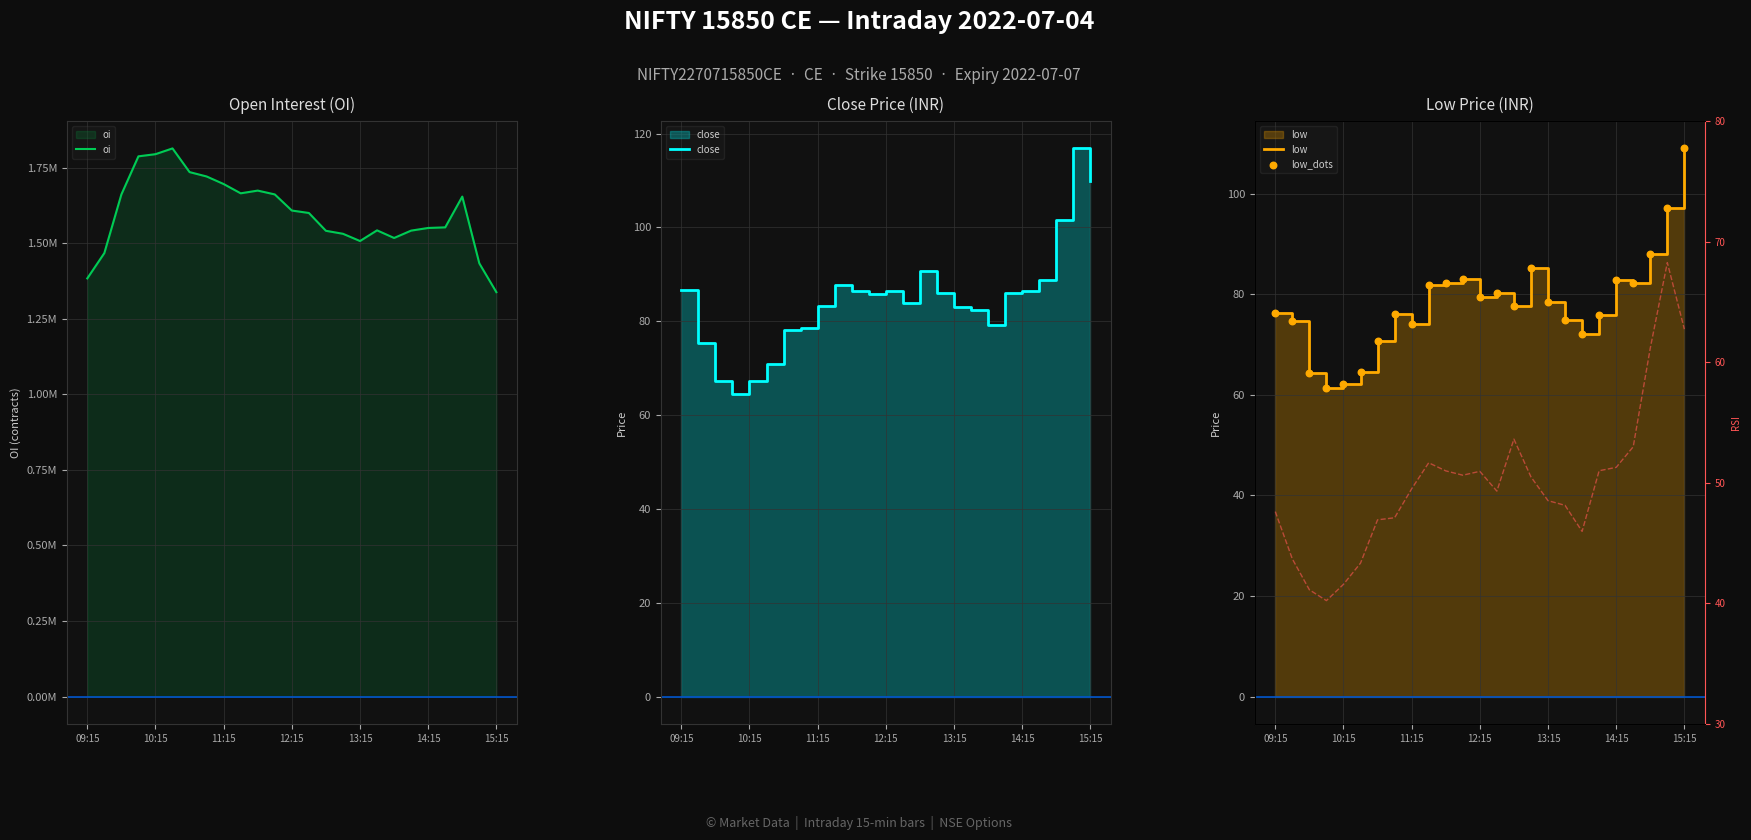

What is the total value across all series at 13:15?

1507788.3